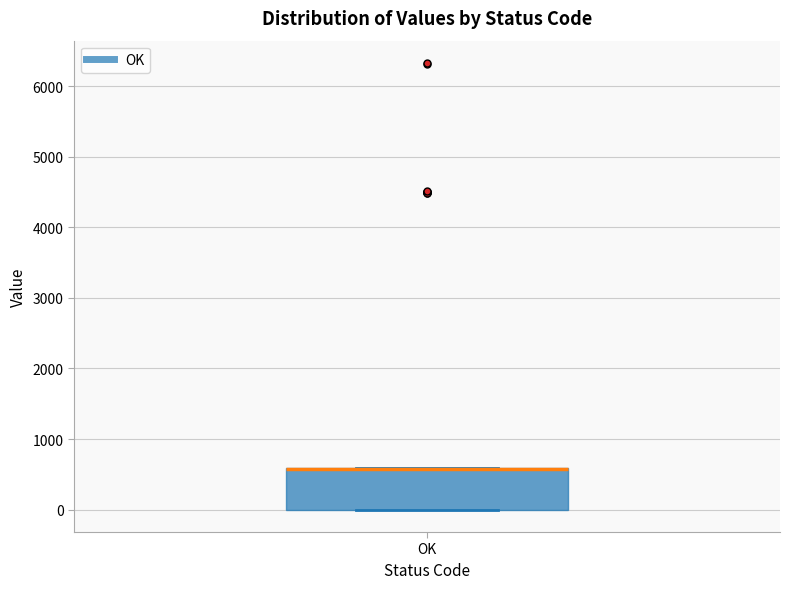

Transcribe this box plot: give where the median line is, the range the box spans, and where the two whiskers end, as read against the y-axis. The values are not printed on the chart, so give them approximately, as read against the axis.

median 600 (drawn on the box's upper edge), box 0 to 600, whiskers 0 to 600